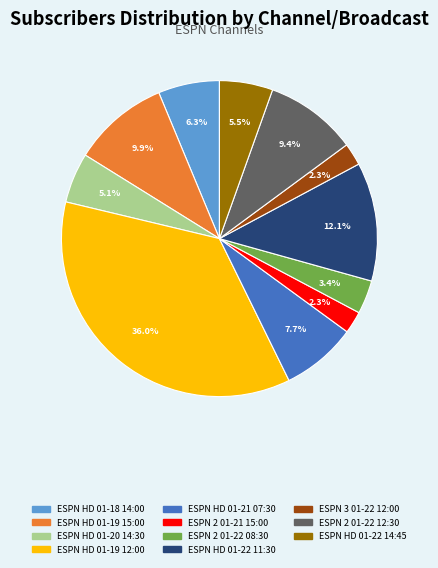

What percentage is the ESPN 2 01-21 15:00 slice, to the nearest percent?

2%